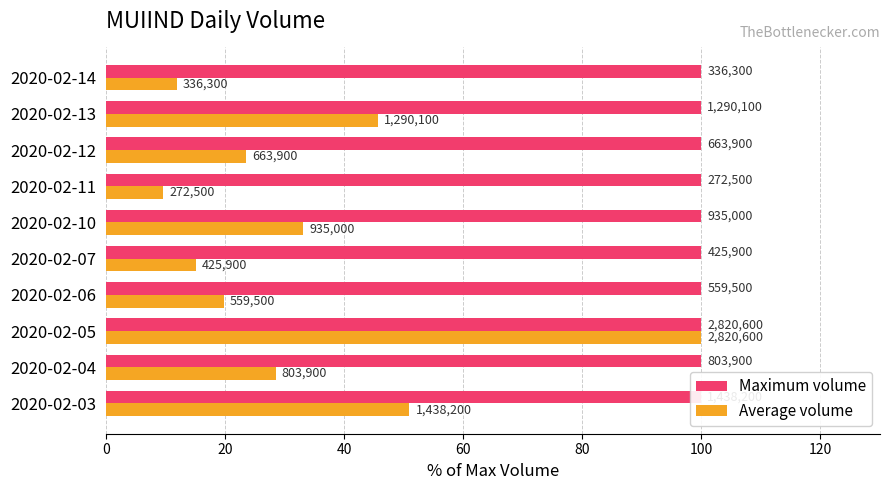

The value of Average volume at 2020-02-13 is 45.7. True or false?

True